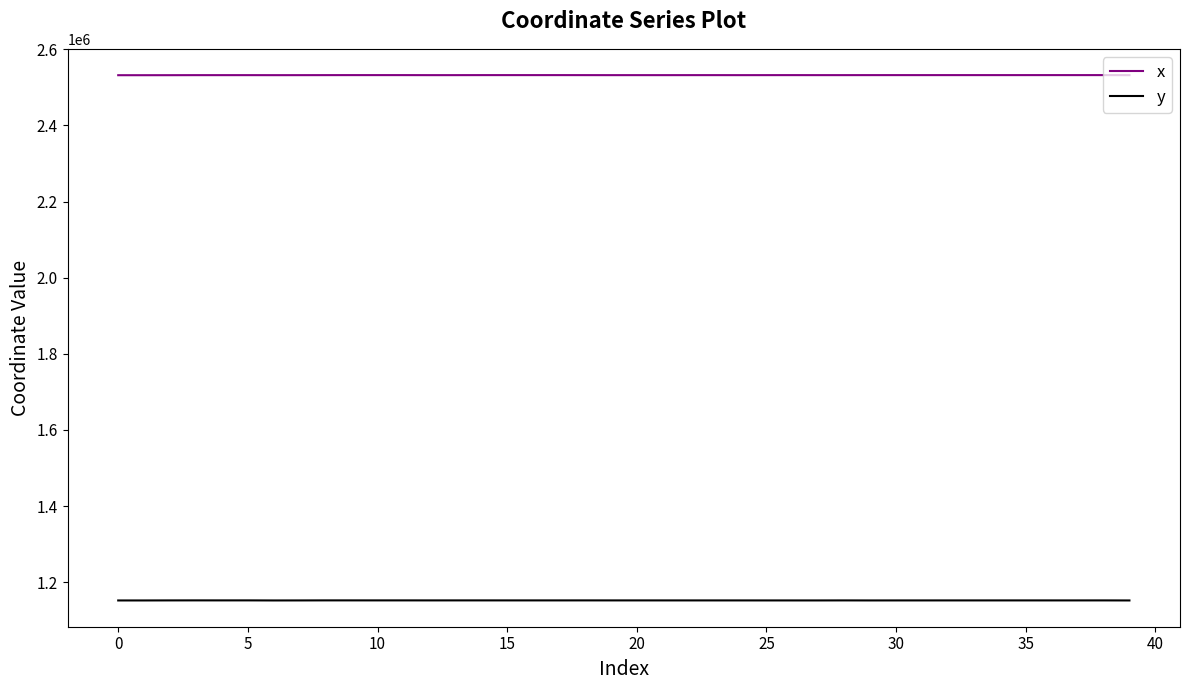

Which series has the largest total across all categories?

x